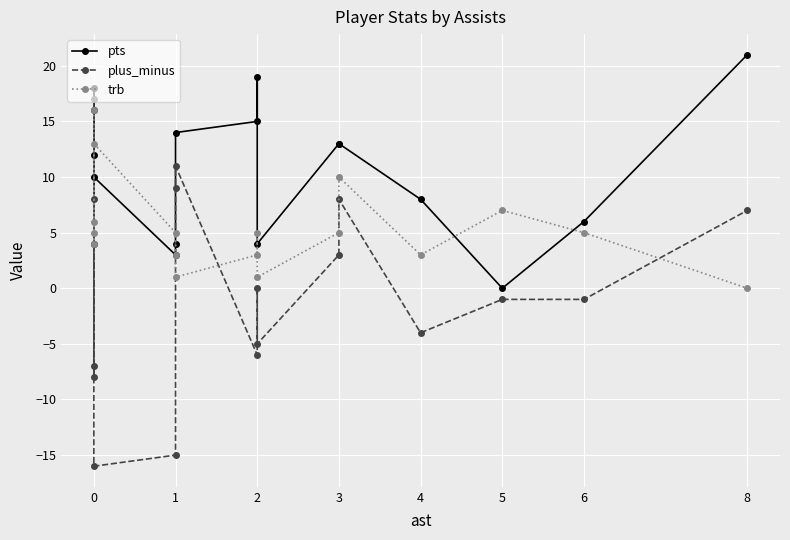

The plus_minus series shows -22 at 4. True or false?

False